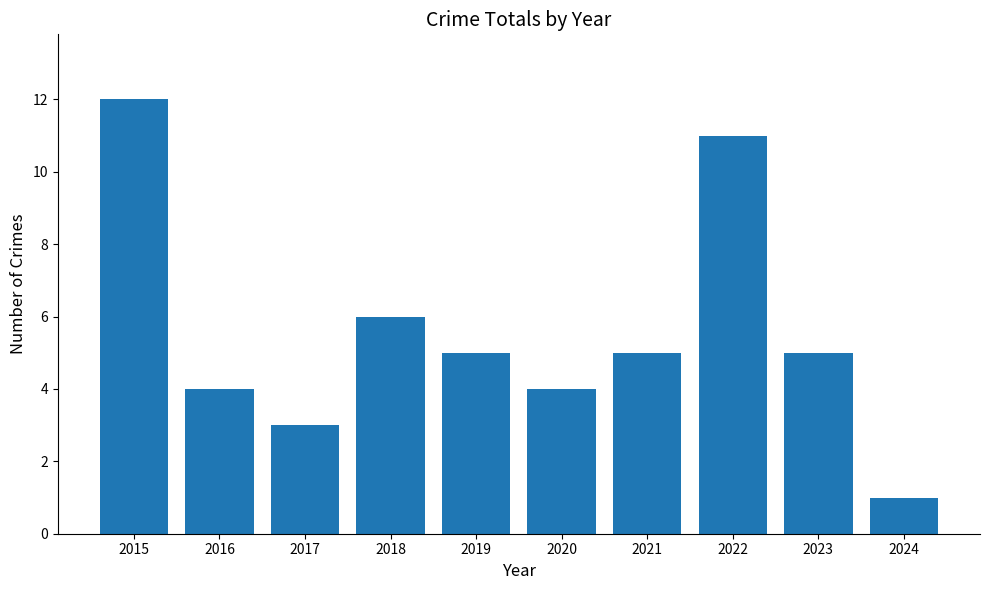

What is the sum of all values?

56